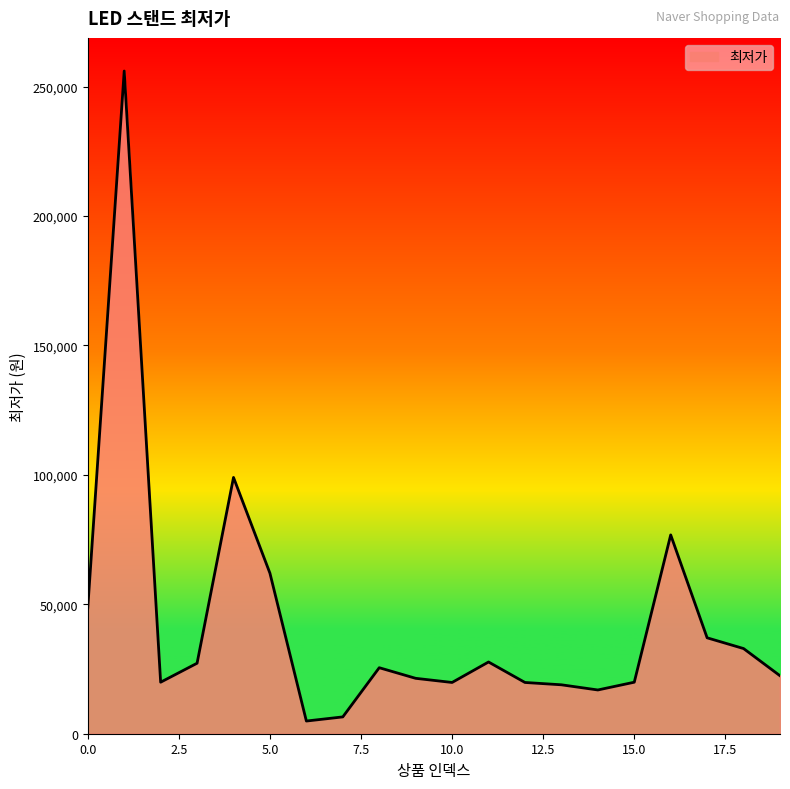

What is the difference between the maximum and minimum values?

251100